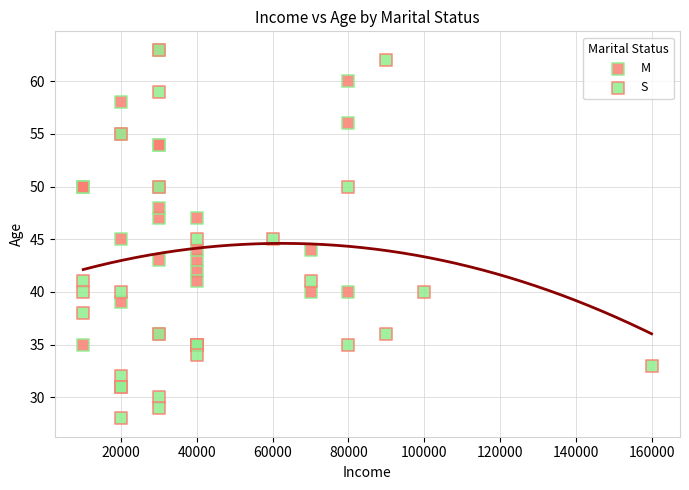

Which series has the largest Y range (max minus min)?

S